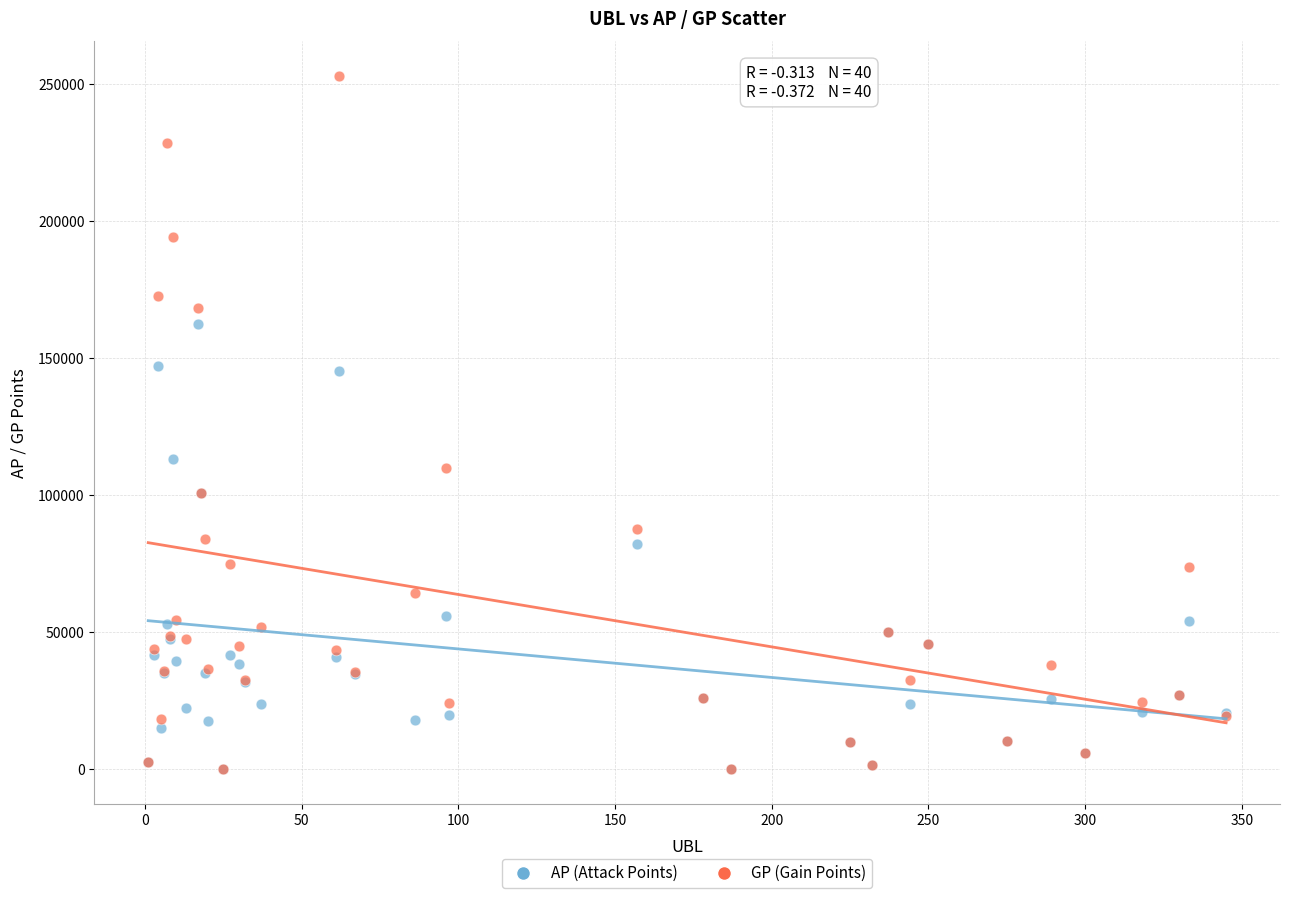

Which series has the widest spread of Y values?

GP (Gain Points)